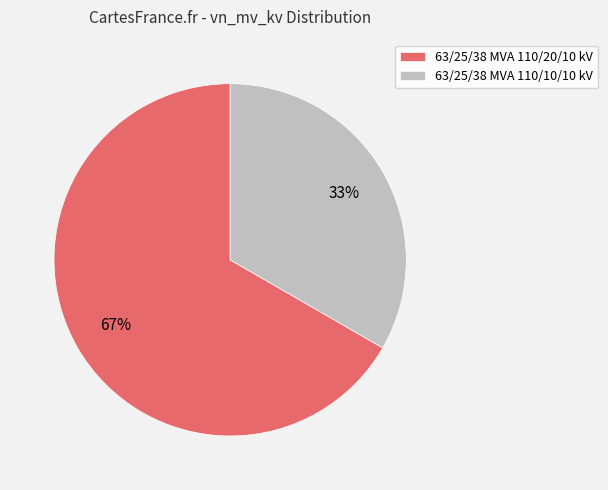

Is the sum of 63/25/38 MVA 110/10/10 kV and 63/25/38 MVA 110/20/10 kV greater than half?

Yes